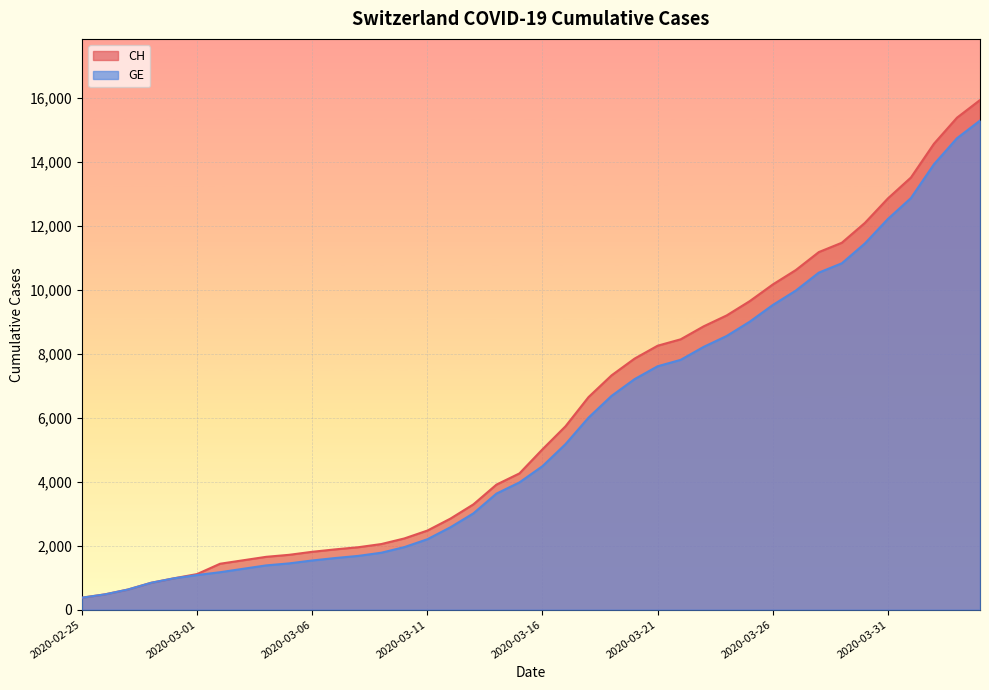

What is the label of the 37th point from the right?

2020-02-28